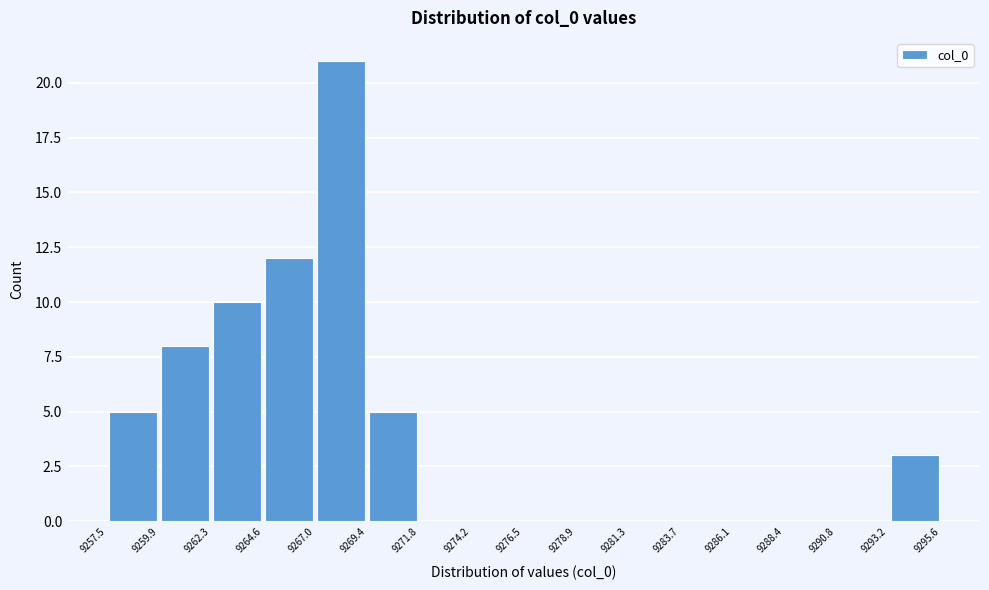

Reading left to right, transcribe this chart: for each bar, give the range it covers on the x-axis and its height. The values are not printed on the chart, so give them approximately, as read against the axis.

9257.5 to 9259.9: 5
9259.9 to 9262.3: 8
9262.3 to 9264.6: 10
9264.6 to 9267.0: 12
9267.0 to 9269.4: 21
9269.4 to 9271.8: 5
9271.8 to 9274.2: 0
9274.2 to 9276.5: 0
9276.5 to 9278.9: 0
9278.9 to 9281.3: 0
9281.3 to 9283.7: 0
9283.7 to 9286.1: 0
9286.1 to 9288.4: 0
9288.4 to 9290.8: 0
9290.8 to 9293.2: 0
9293.2 to 9295.6: 3